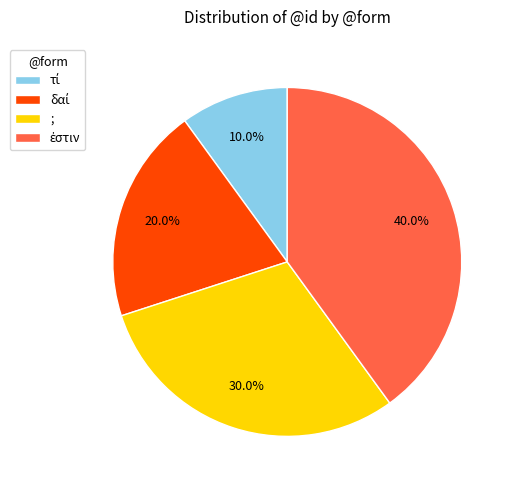

Does any single category account for the majority?

No